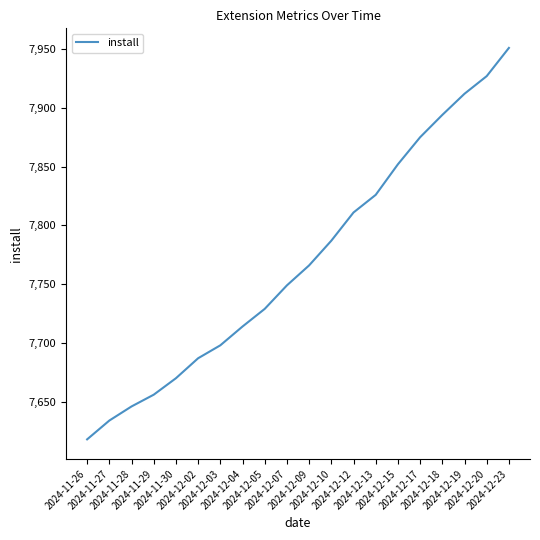

Reading right to left, extract all data points from this chart.

2024-12-23=7951	2024-12-20=7927	2024-12-19=7912	2024-12-18=7894	2024-12-17=7875	2024-12-15=7852	2024-12-13=7826	2024-12-12=7811	2024-12-10=7787	2024-12-09=7766	2024-12-07=7749	2024-12-05=7729	2024-12-04=7714	2024-12-03=7698	2024-12-02=7687	2024-11-30=7670	2024-11-29=7656	2024-11-28=7646	2024-11-27=7634	2024-11-26=7618